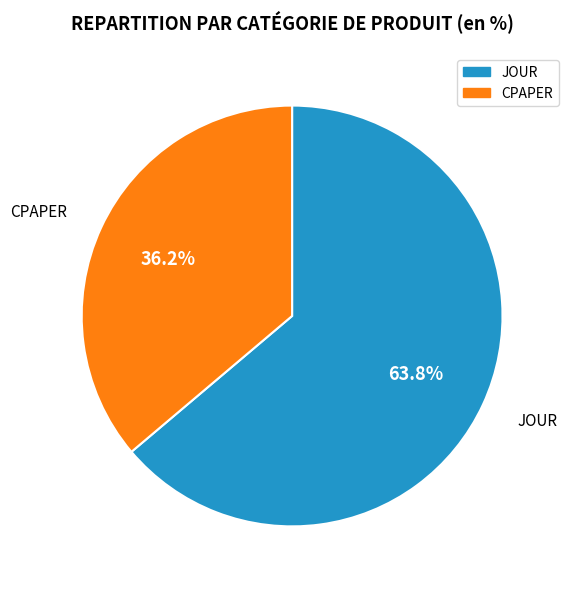

Which has a higher value, CPAPER or JOUR?

JOUR